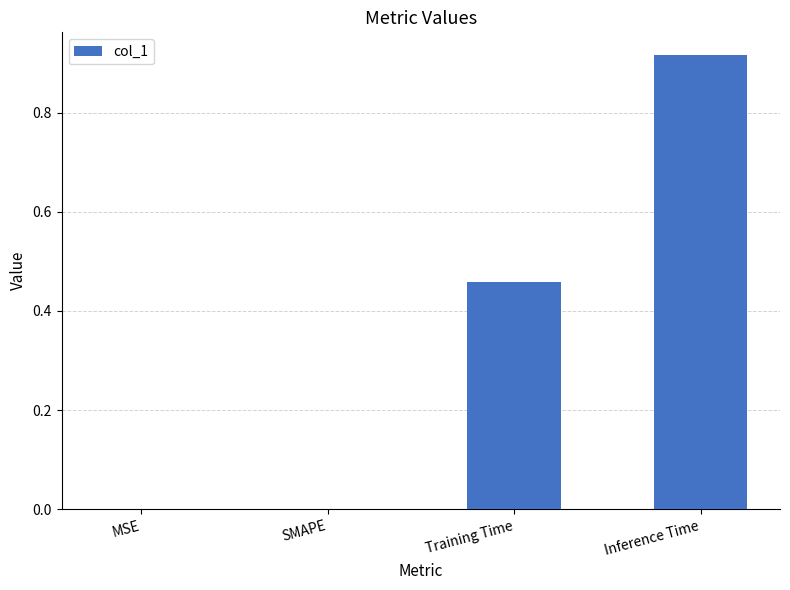

What is the sum of all values?

1.4